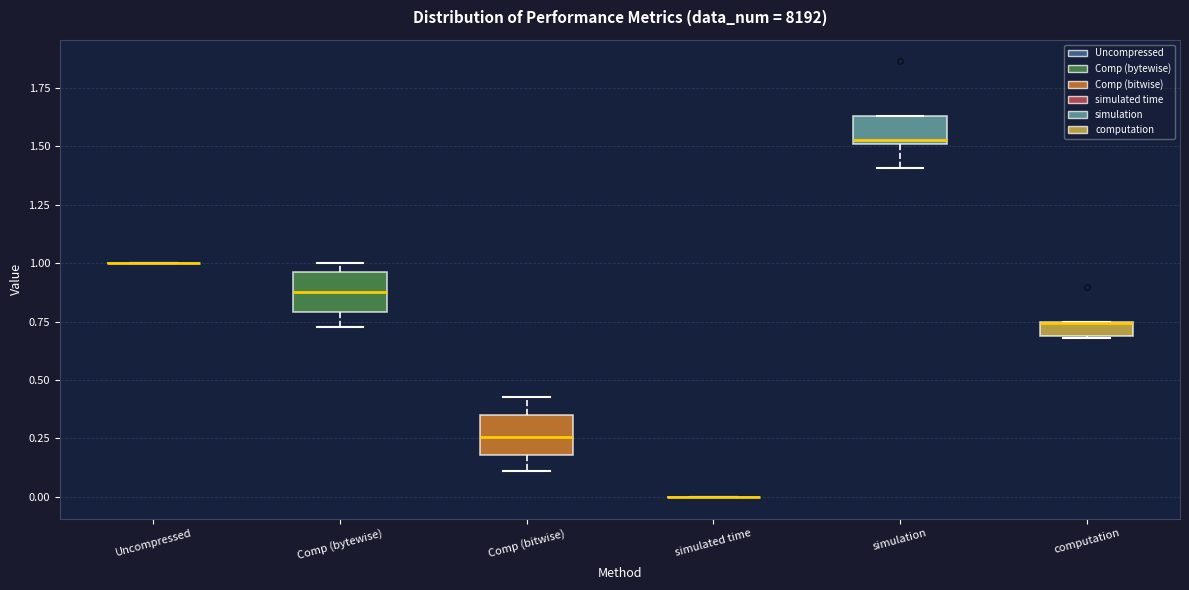

Where is the lower edge of the box for Comp (bytewise) on the y-axis? The values are not printed on the chart, so give them approximately, as read against the axis.

0.80